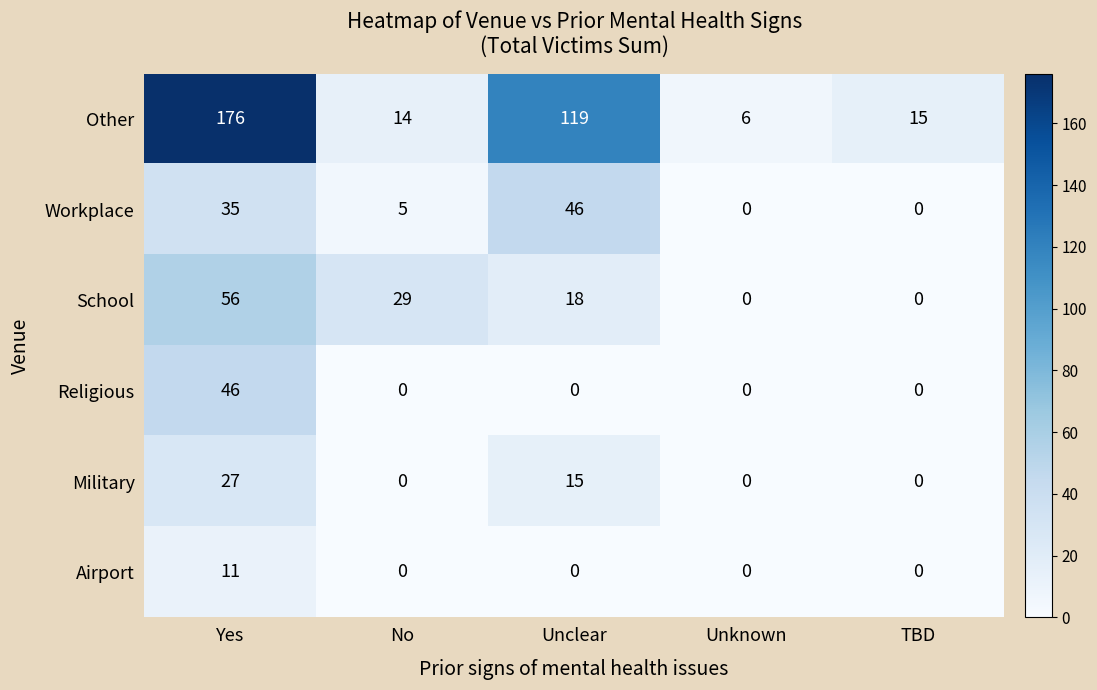

Is it true that Airport equals 11 at Yes?

True